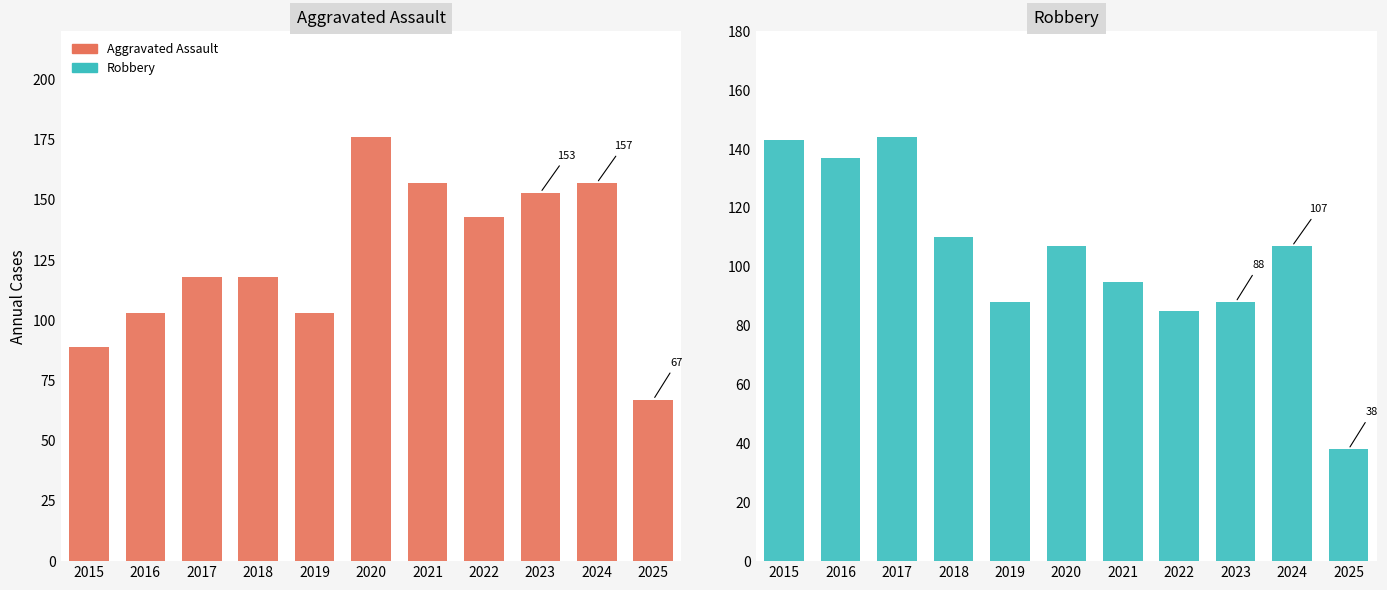

Rank the categories by Robbery value from highest to lowest.

2017, 2015, 2016, 2018, 2020, 2024, 2021, 2019, 2023, 2022, 2025